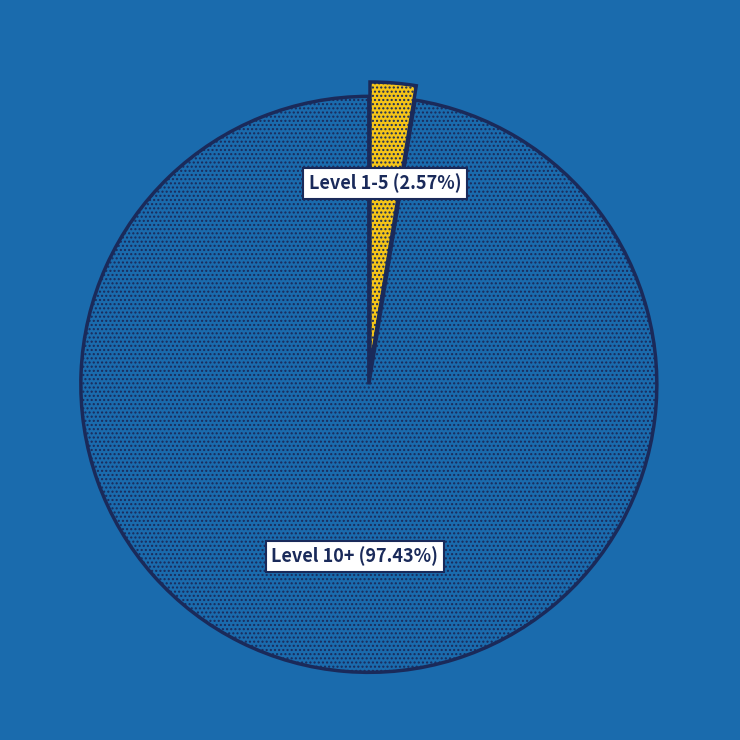

Is there any slice that represents more than half of the pie?

Yes